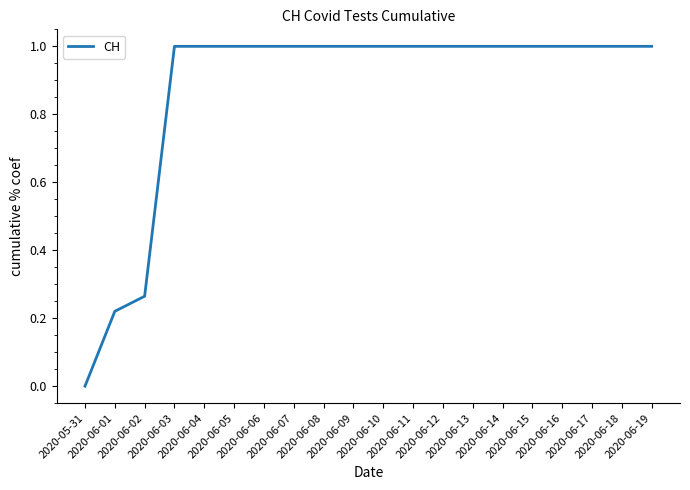

What is the difference between the maximum and minimum values?

1.0